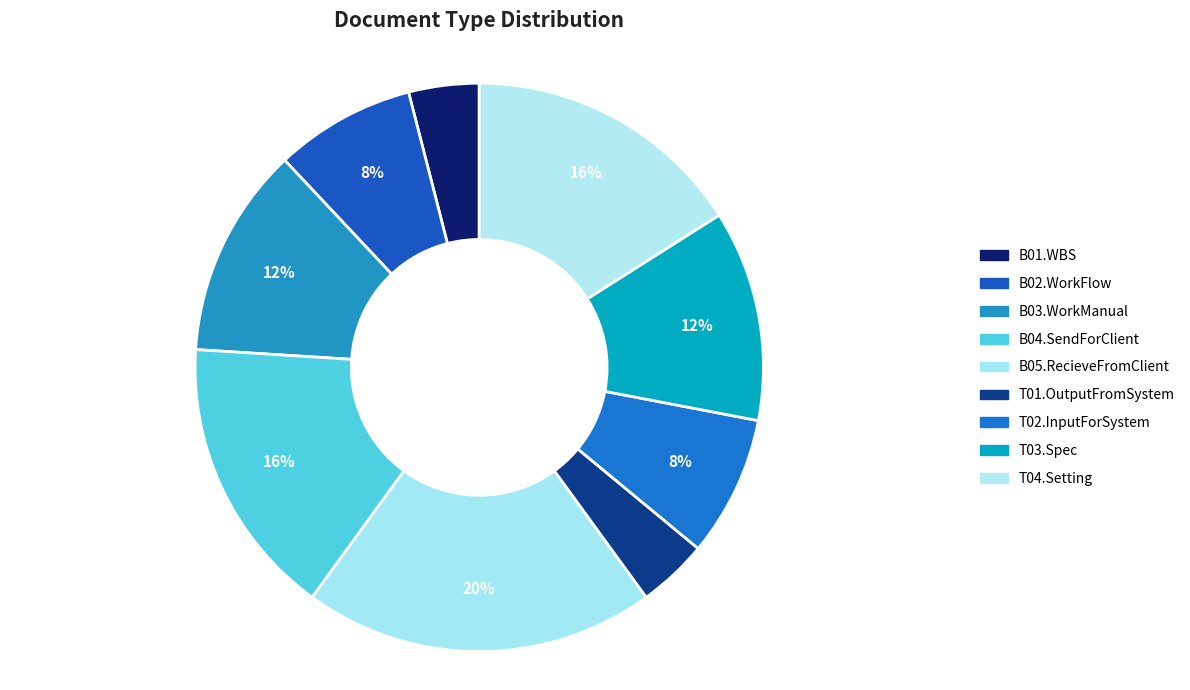

Combined, do T04.Setting and B05.RecieveFromClient account for over 50%?

No